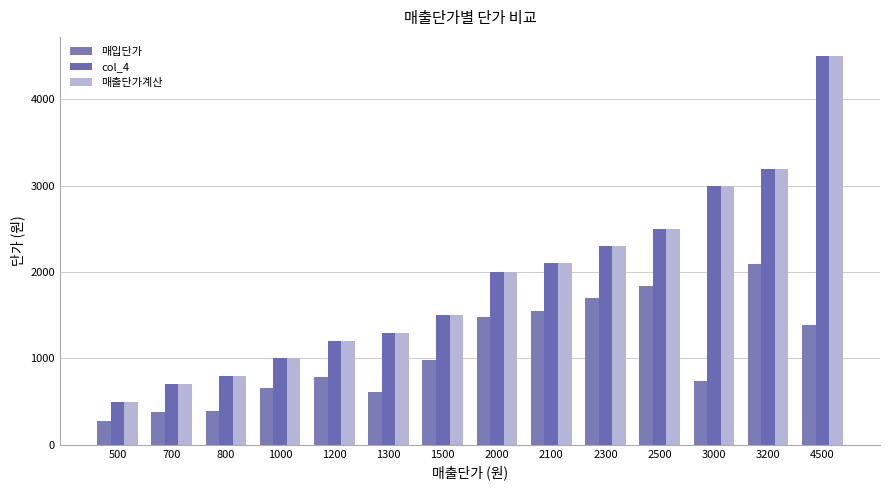

The 매출단가계산 series shows 344 at 1200. True or false?

False